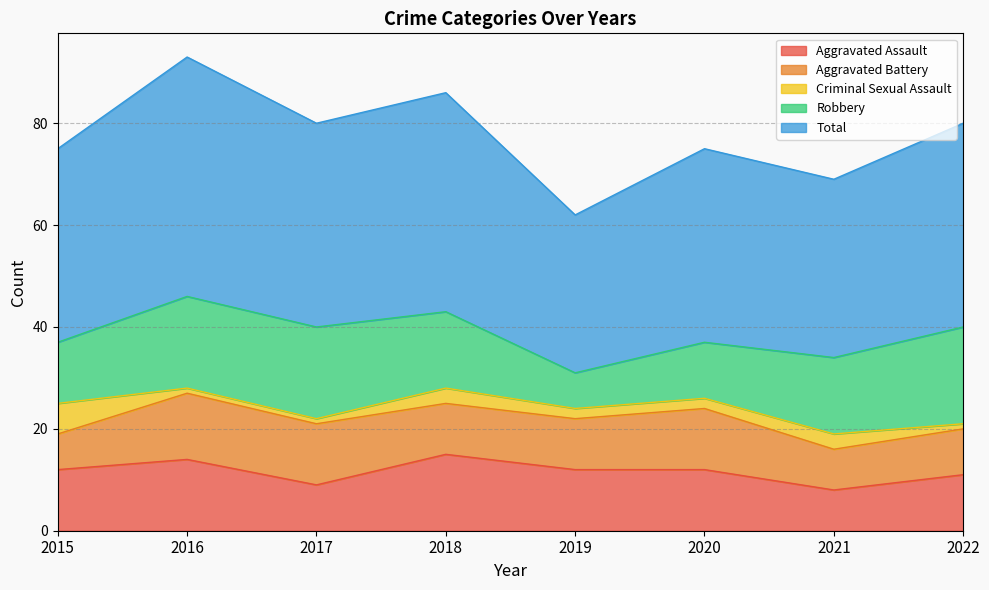

Reading left to right, what are all the values shown in this chart?

Aggravated Assault: 2015=12	2016=14	2017=9	2018=15	2019=12	2020=12	2021=8	2022=11
Aggravated Battery: 2015=7	2016=13	2017=12	2018=10	2019=10	2020=12	2021=8	2022=9
Criminal Sexual Assault: 2015=6	2016=1	2017=1	2018=3	2019=2	2020=2	2021=3	2022=1
Robbery: 2015=12	2016=18	2017=18	2018=15	2019=7	2020=11	2021=15	2022=19
Total: 2015=38	2016=47	2017=40	2018=43	2019=31	2020=38	2021=35	2022=40